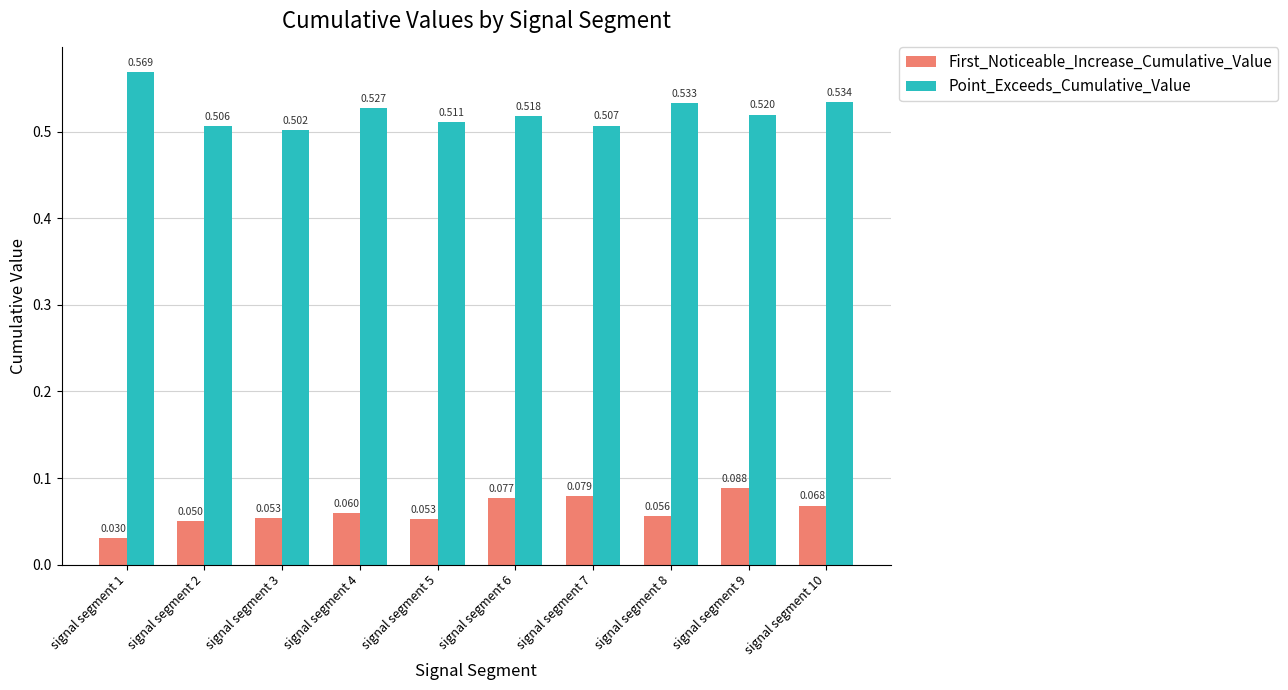

True or false: Point_Exceeds_Cumulative_Value has a value of 0.5 at signal segment 9.

True